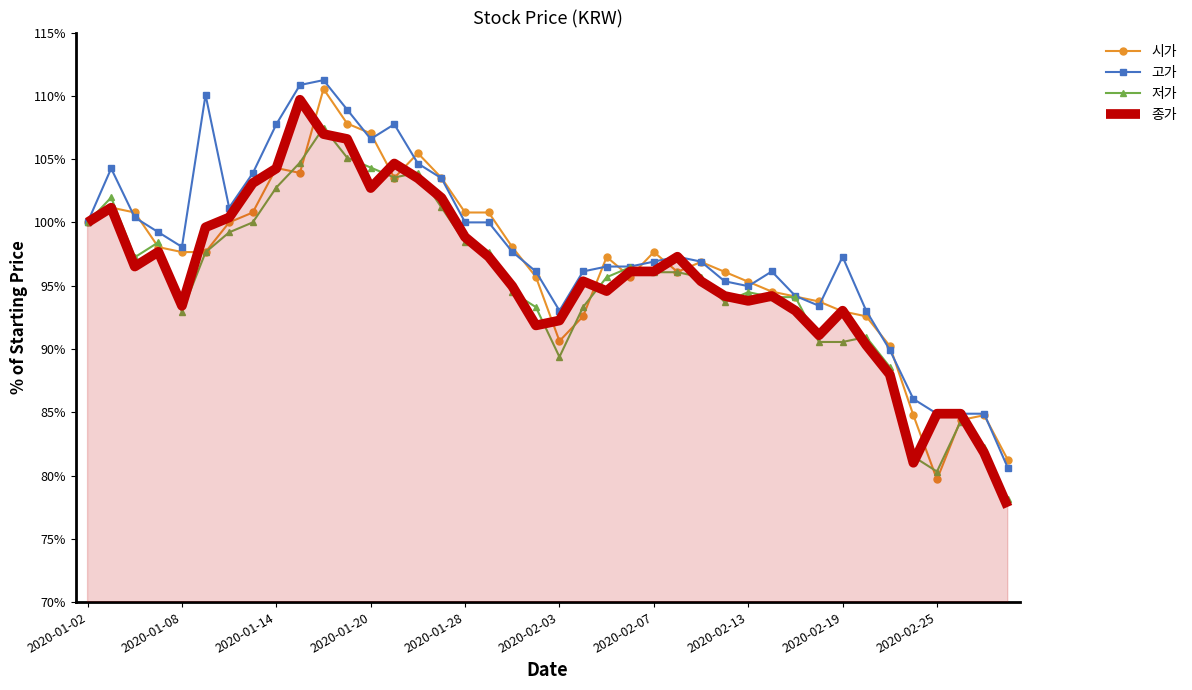

What is the minimum value for 저가?

78.1